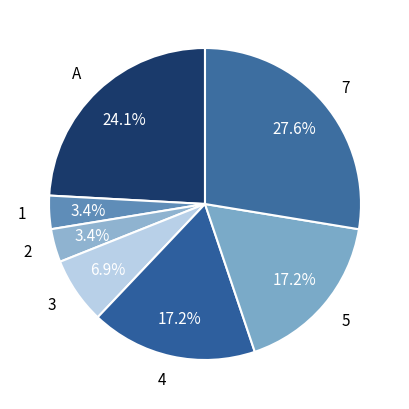

Which slice is the largest?

7